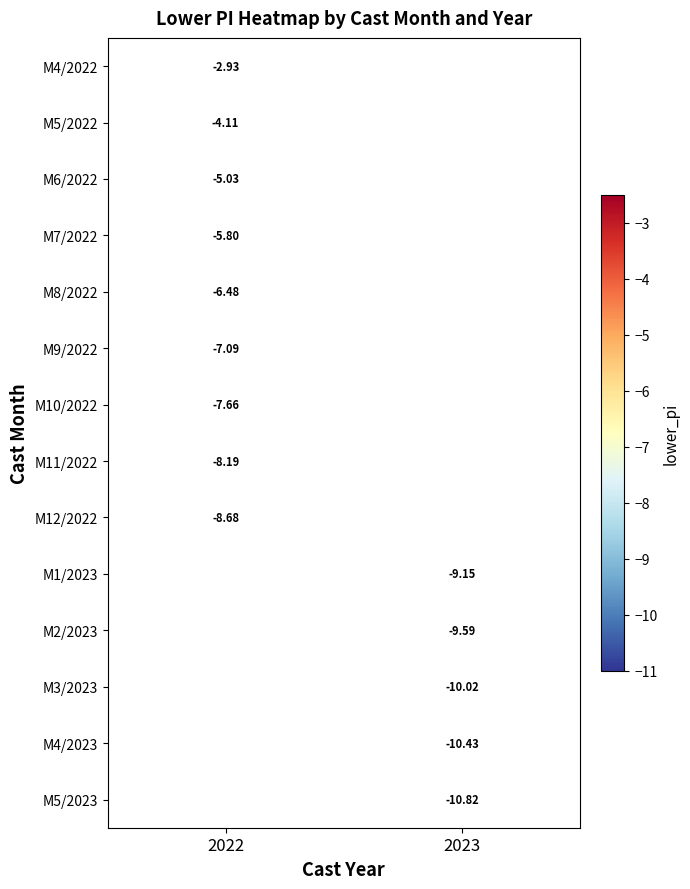

Is it true that M1/2023 equals -9.1 at 2023?

True